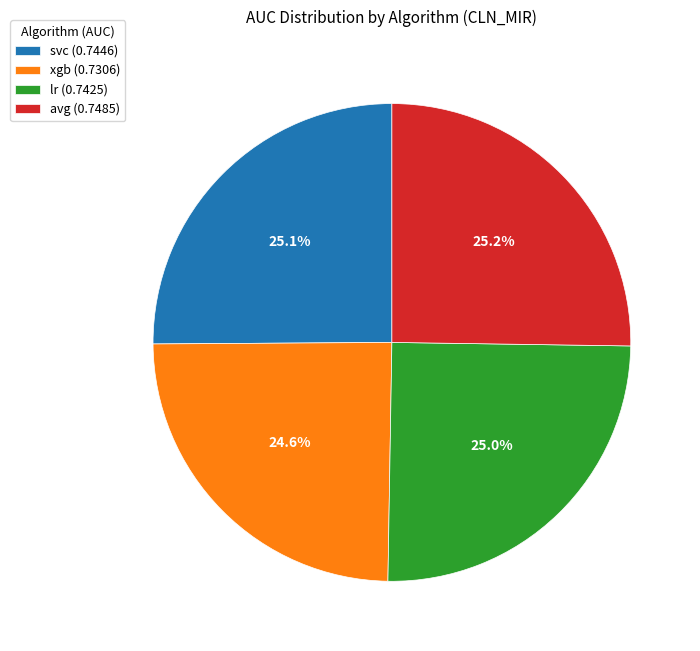

To the nearest percent, what portion does xgb represent?

25%